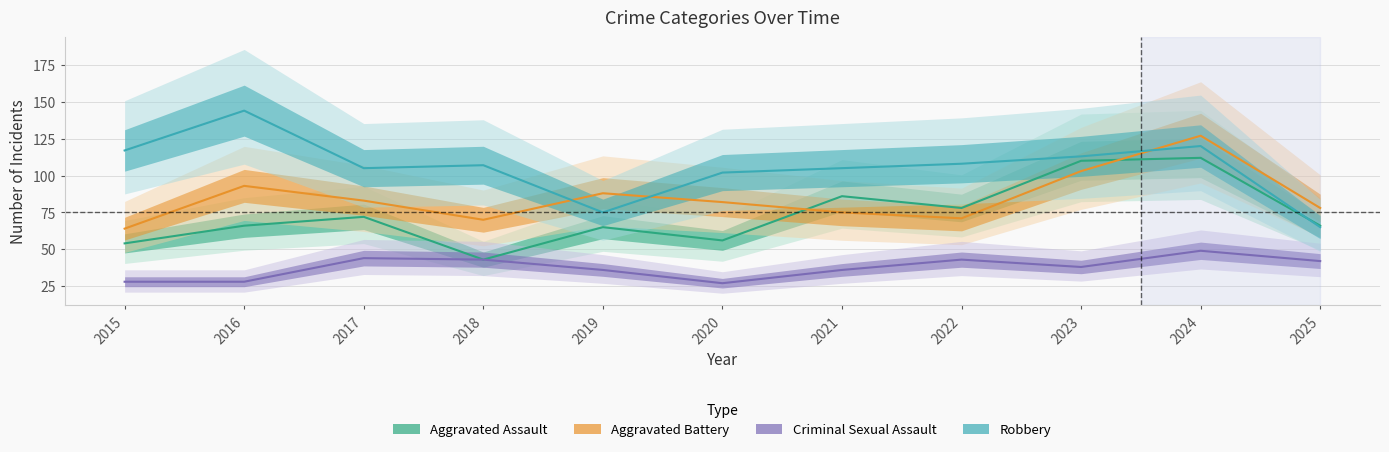

What is the difference between the maximum and minimum values in the Aggravated Battery series?

63